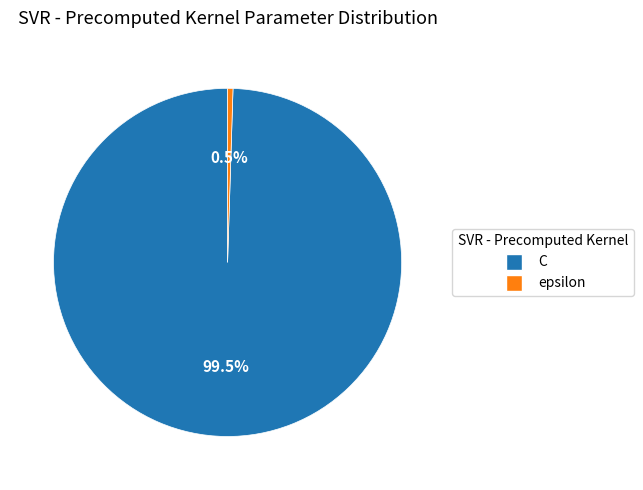

True or false: epsilon accounts for 9% of the total.

False